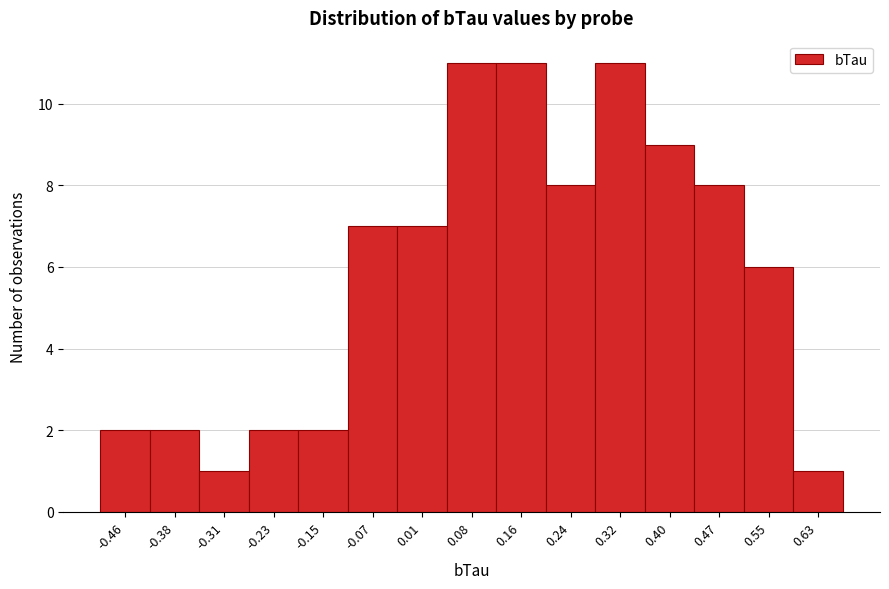

Reading left to right, transcribe this chart: for each bar, give the range it covers on the x-axis and its height. Neither the bar edges nor the heights are printed on the chart, so give them approximately, as read against the axes.

-0.50 to -0.42: 2
-0.42 to -0.34: 2
-0.34 to -0.27: 1
-0.27 to -0.19: 2
-0.19 to -0.11: 2
-0.11 to -0.03: 7
-0.03 to 0.05: 7
0.05 to 0.12: 11
0.12 to 0.20: 11
0.20 to 0.28: 8
0.28 to 0.36: 11
0.36 to 0.43: 9
0.43 to 0.51: 8
0.51 to 0.59: 6
0.59 to 0.67: 1